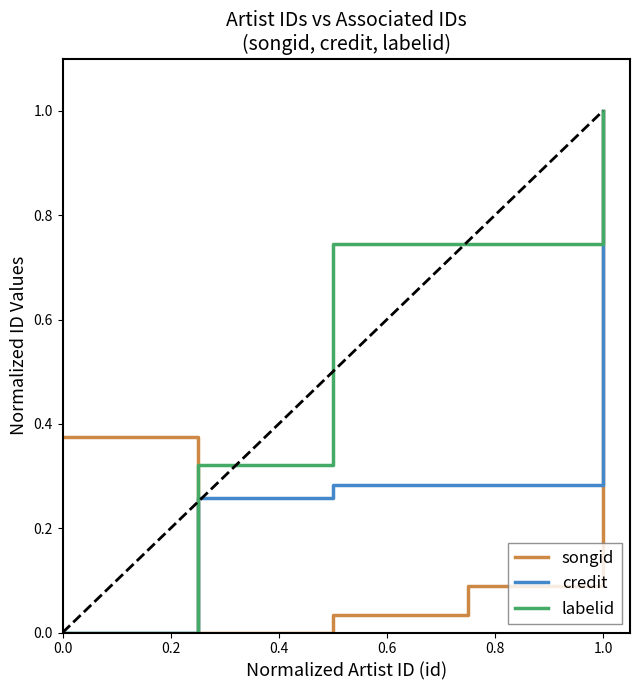

Which series has the largest total across all categories?

labelid